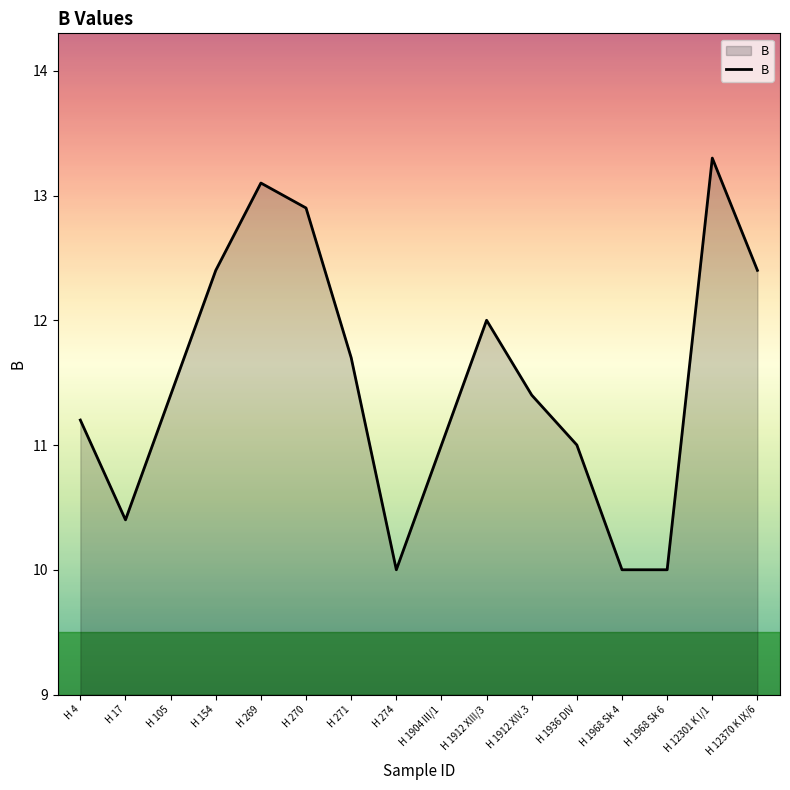

Read the value at H 274.

10.0